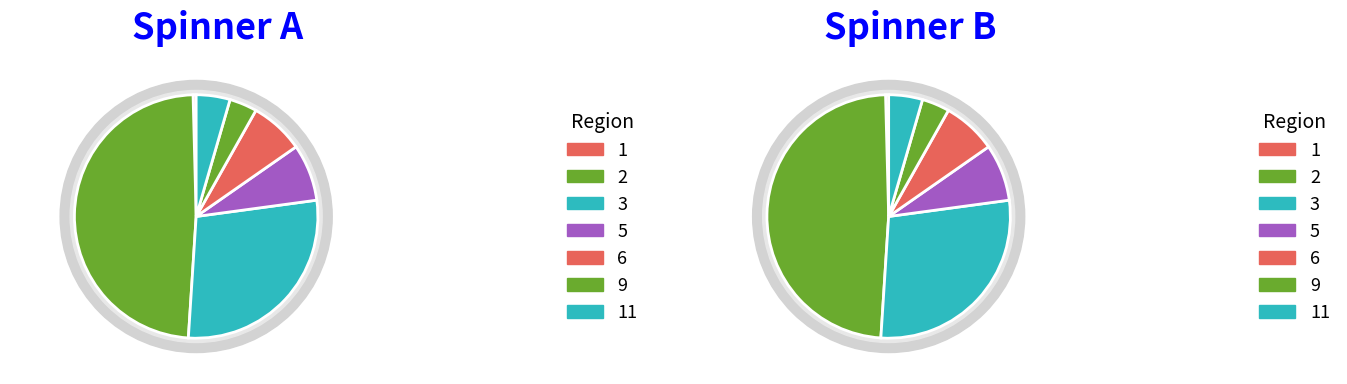

How many slices are in this pie chart?

7